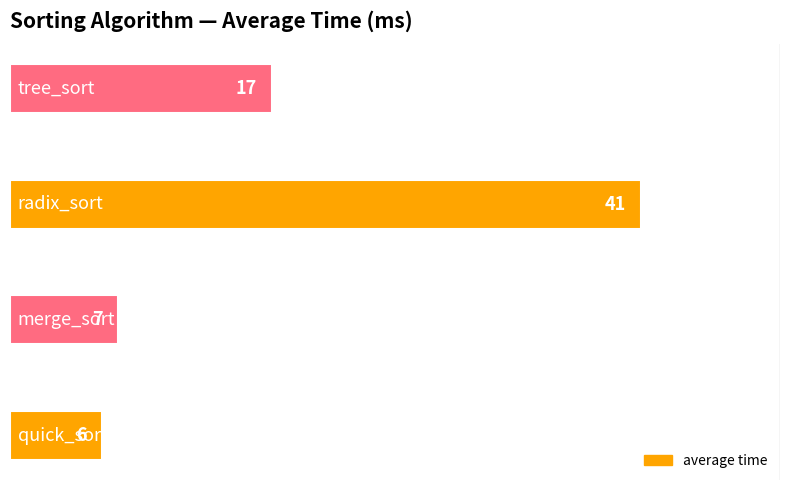

What is the sum of all values?

71